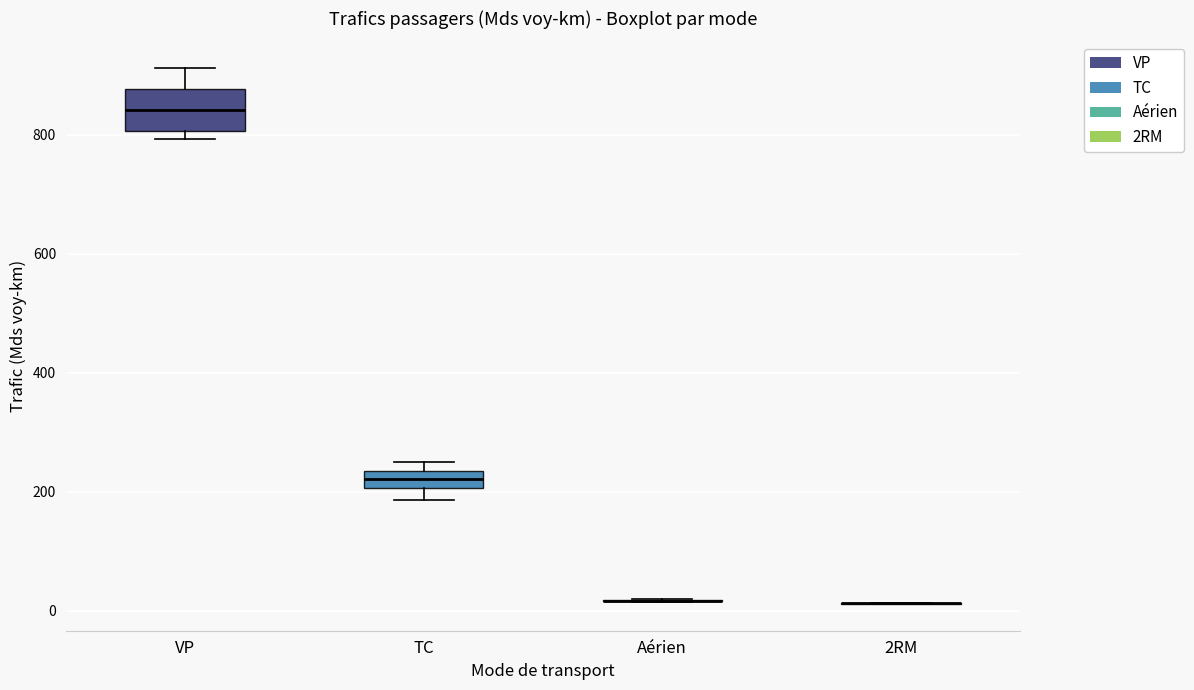

Which box is the tallest, from its lower edge to its upper edge?

VP